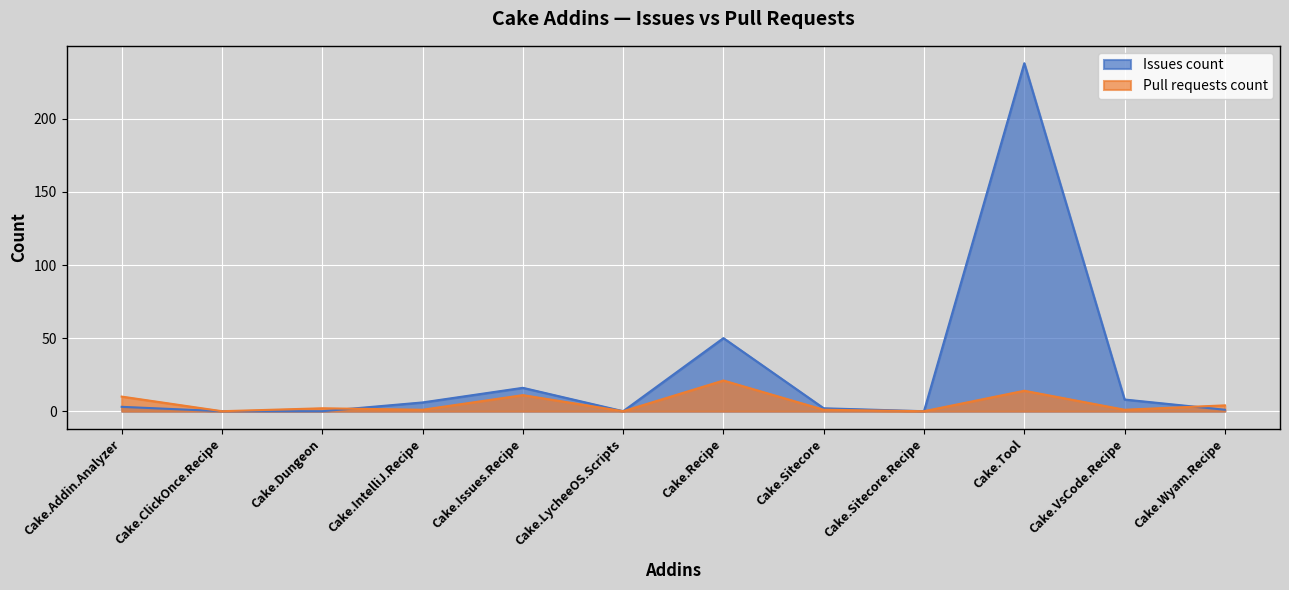

What is the total value across all series at Cake.IntelliJ.Recipe?

7